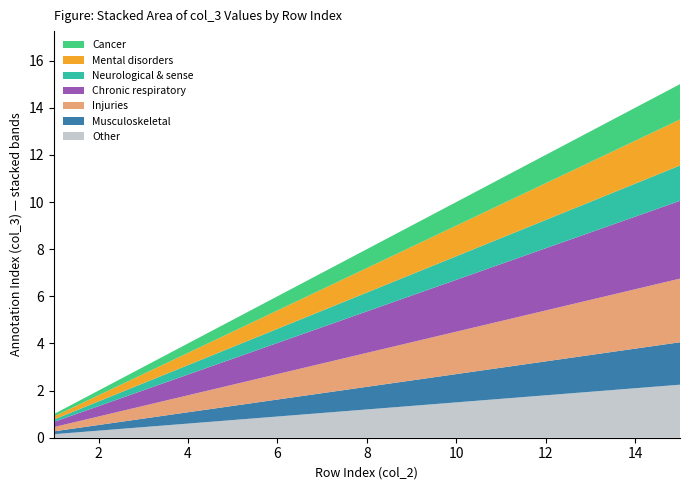

Reading left to right, what are all the values shown in this chart?

1	2	3	4	5	6	7	8	9	10	11	12	13	14	15